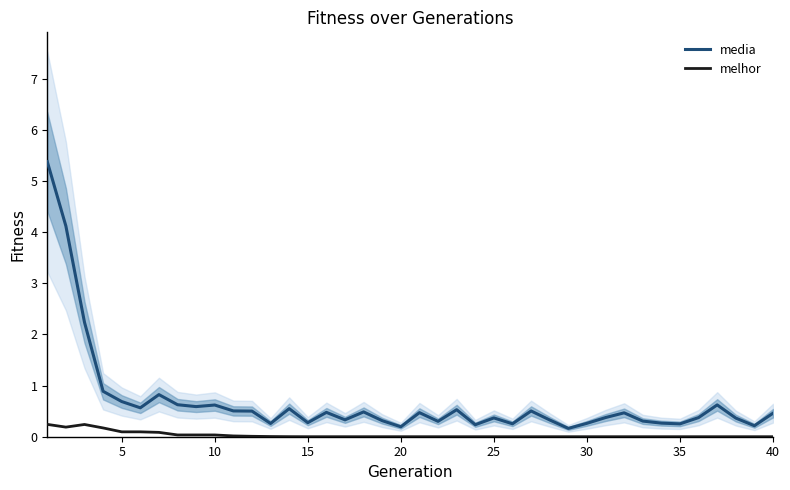

What is the greatest value displayed?

5.4